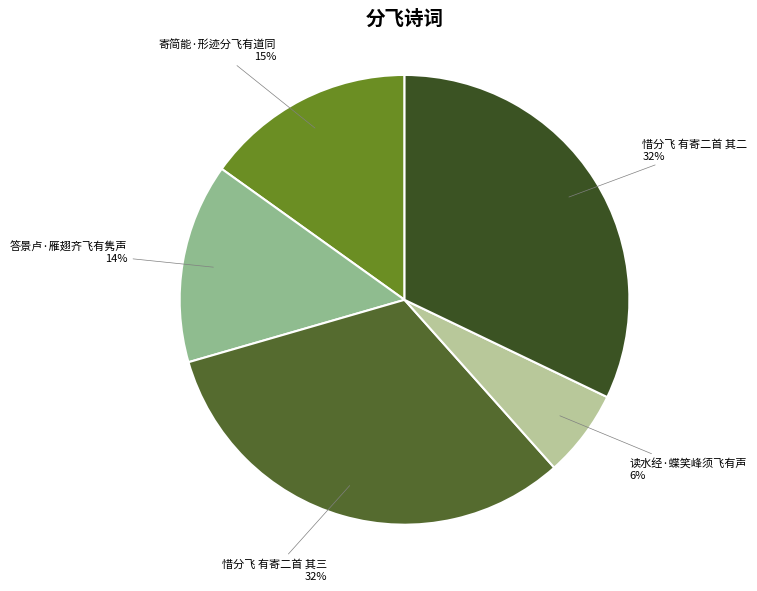

How many slices are in this pie chart?

5